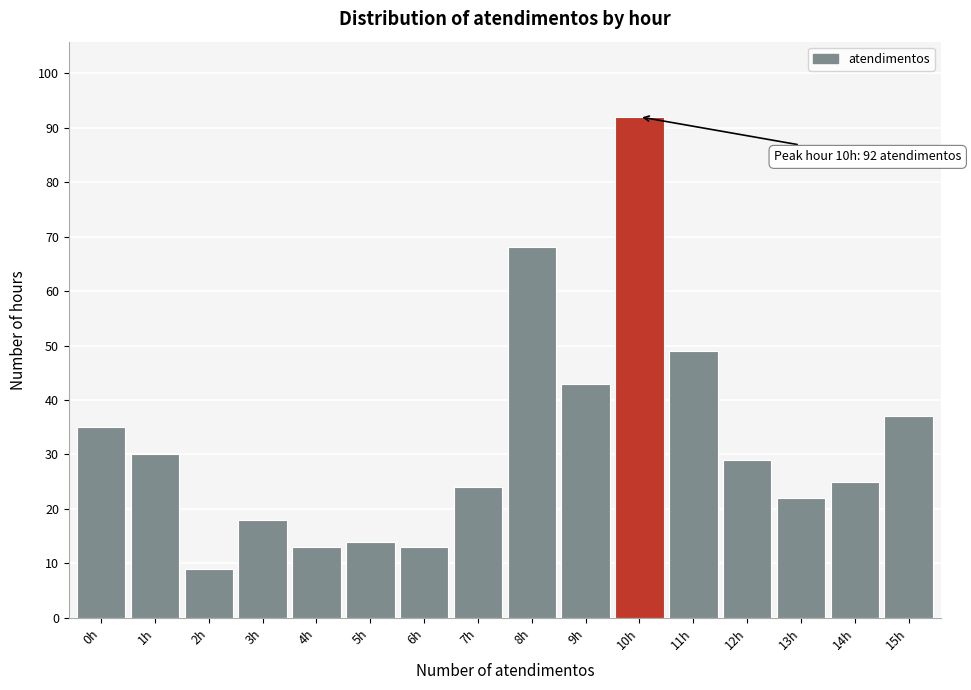

Reading left to right, list all the values displayed in this chart.

35	30	9	18	13	14	13	24	68	43	92	49	29	22	25	37